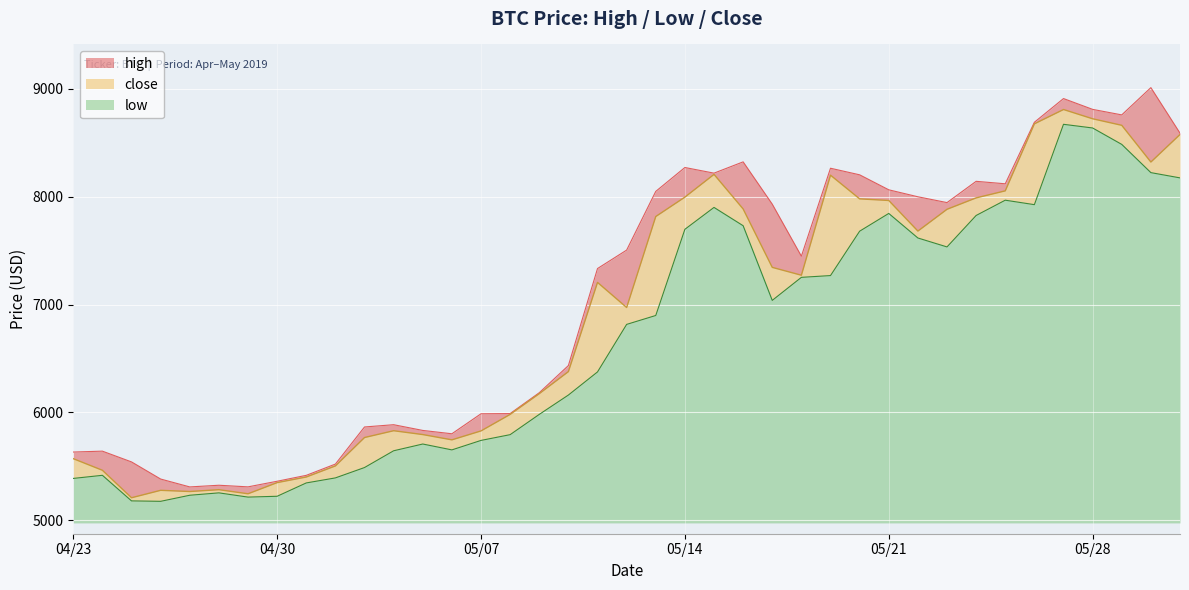

At how many categories does at least one series exceed 7348?

20